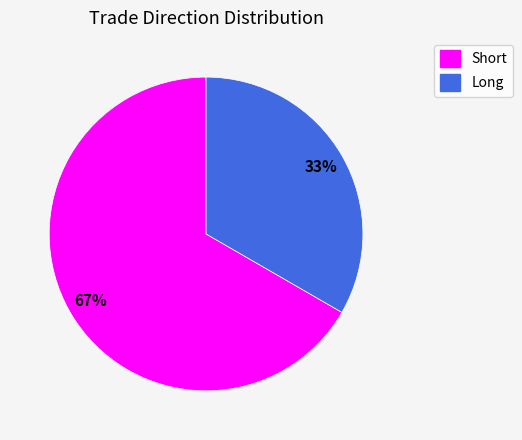

What percentage is the Long slice, to the nearest percent?

33%